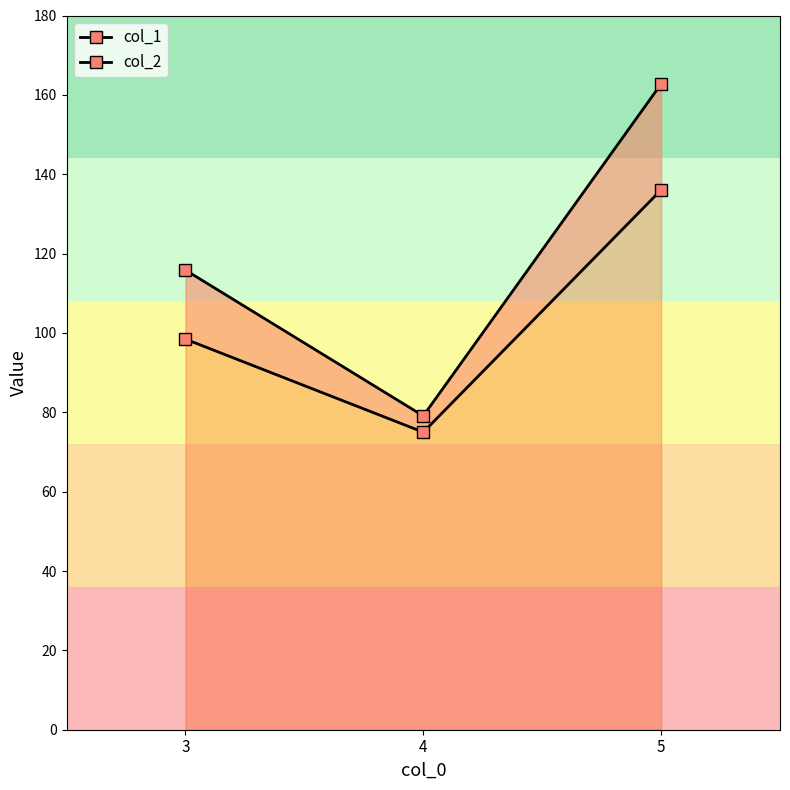

List the series in order of their overall mean, highest first.

col_2, col_1